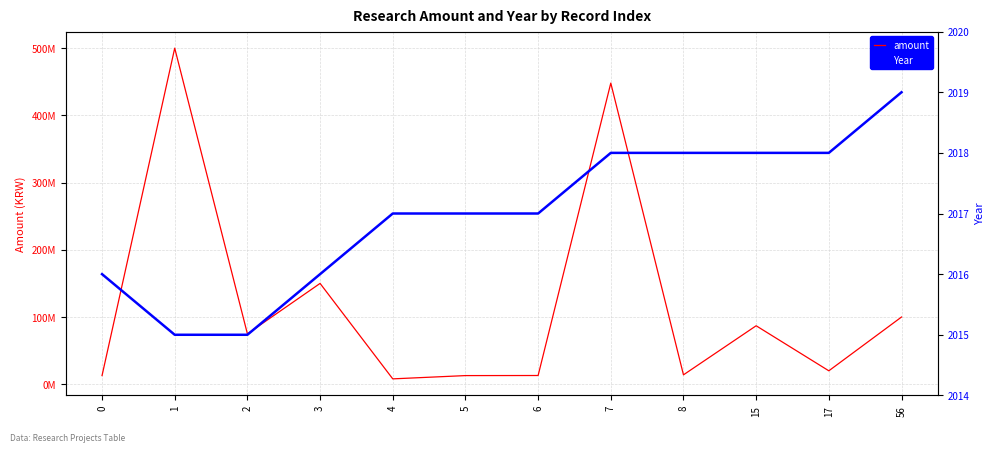

Does the chart have visible grid lines?

Yes